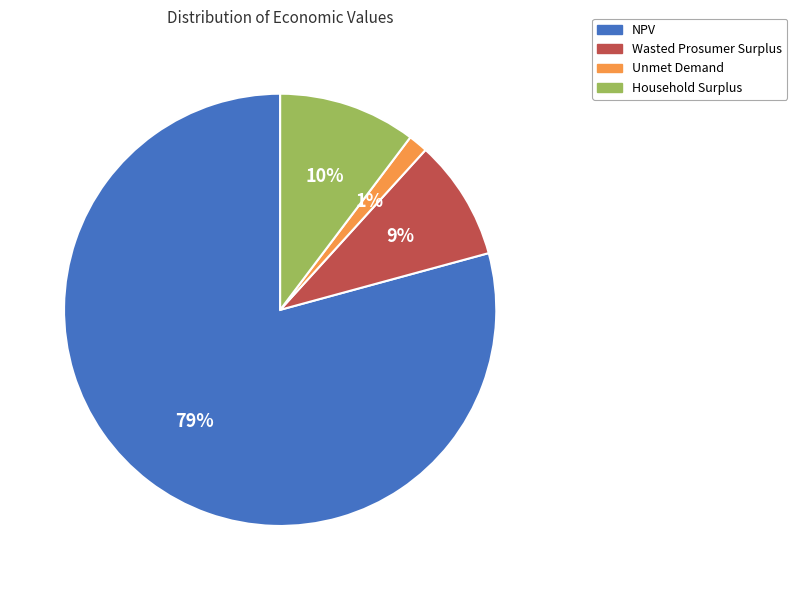

Which slice is the largest?

NPV